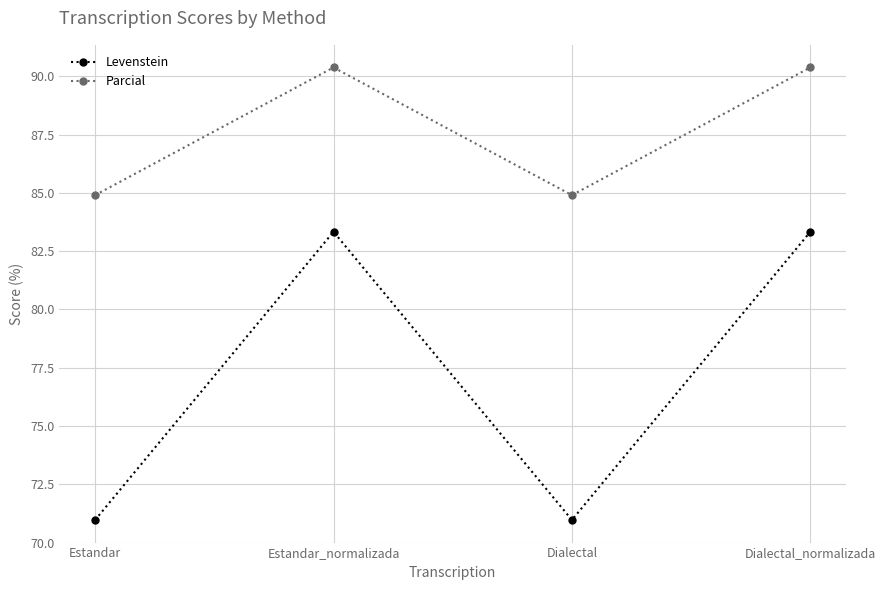

What is the label of the 2nd point from the left?

Estandar_normalizada